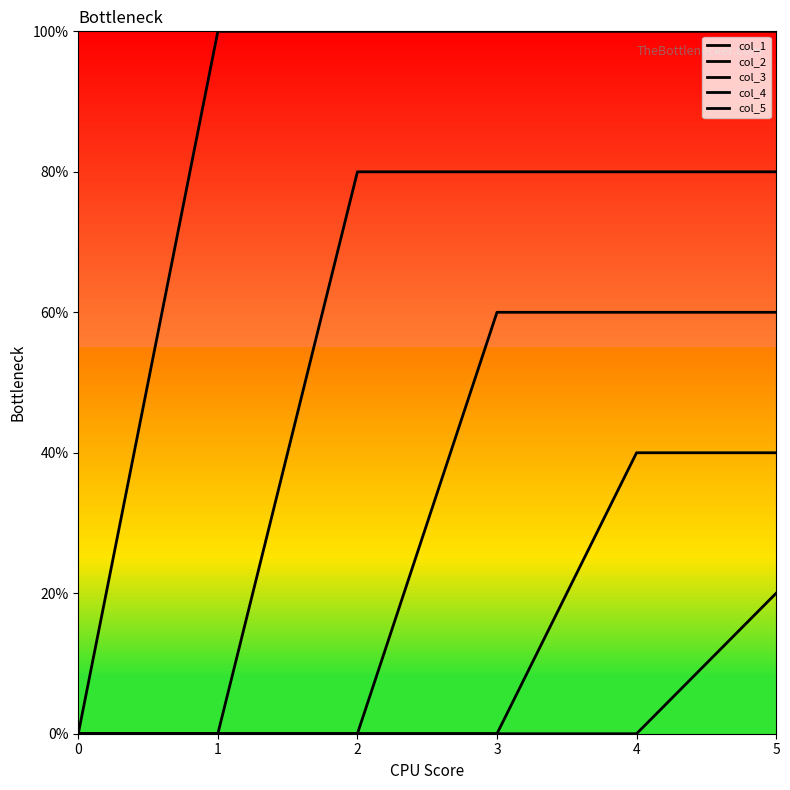

Does the chart display data point markers on the line(s)?

No